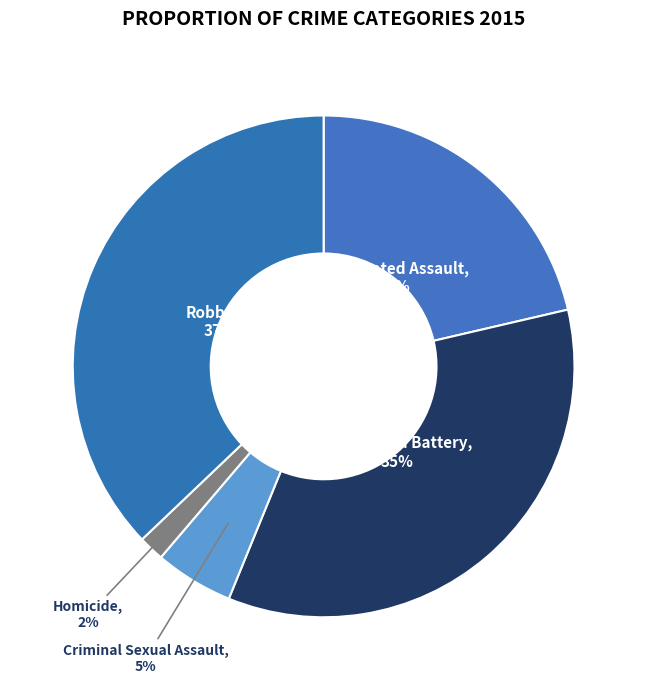

Is the sum of Robbery and Aggravated Assault greater than half?

Yes